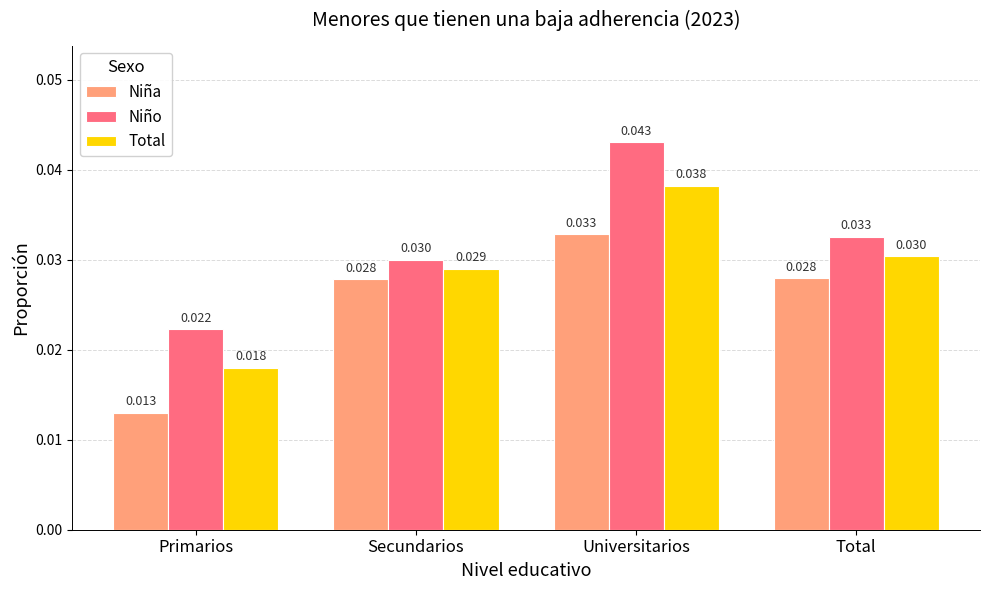

Rank the series at Universitarios from highest to lowest value.

Niño, Total, Niña